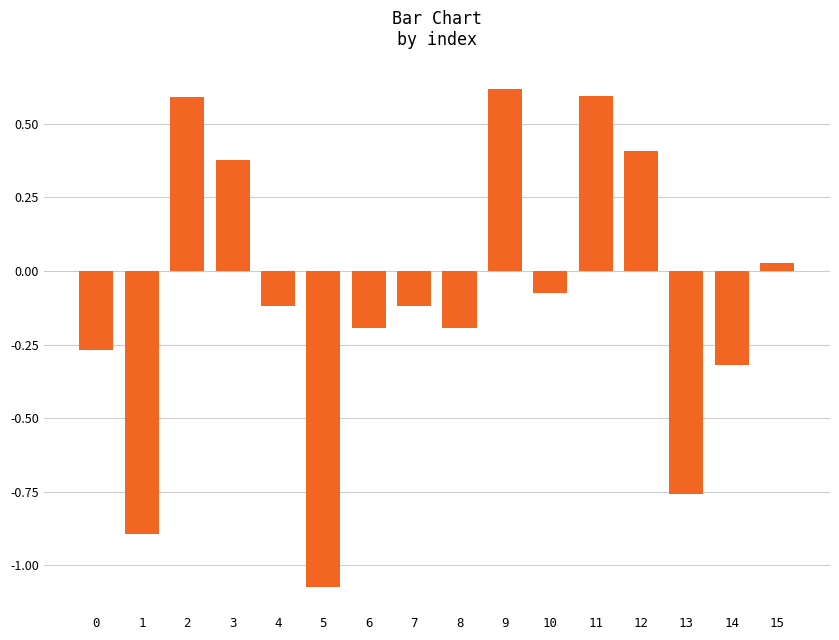

How many series are shown in this chart?

1